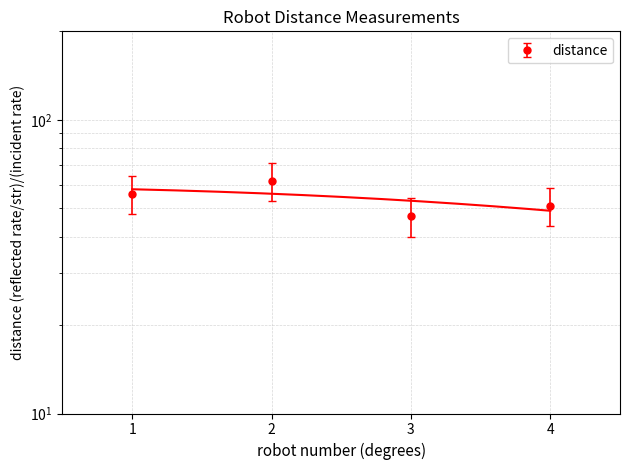

True or false: the data shows 51 at 4.

True